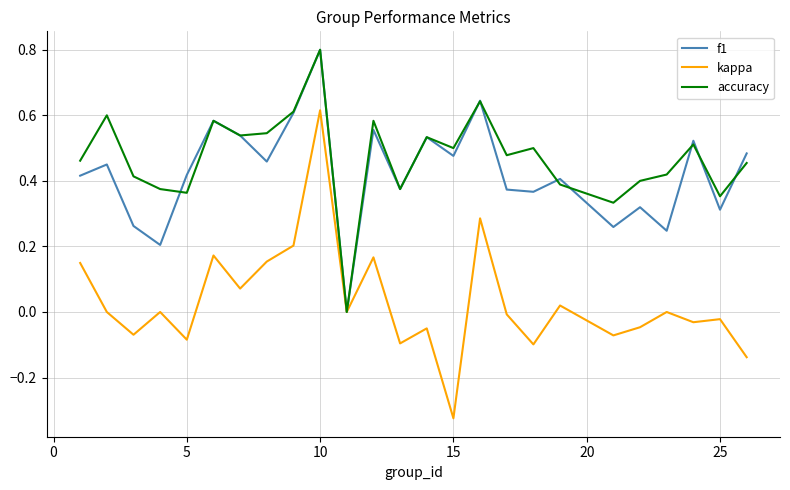

How many interior local peaks does the f1 series have?

9